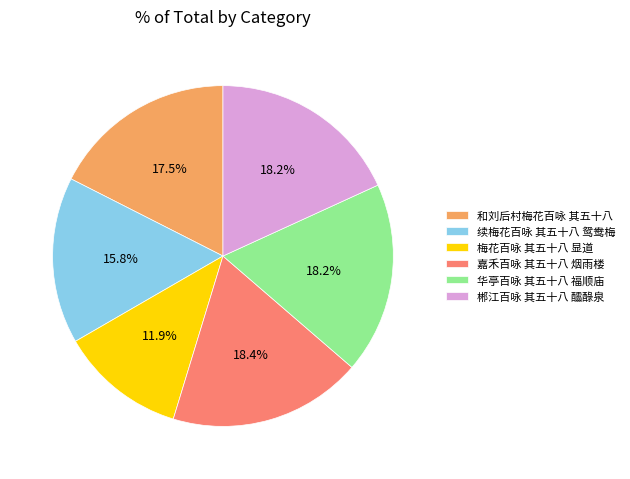

Approximately how many times larger is the value at 嘉禾百咏 其五十八 烟雨楼 compared to 续梅花百咏 其五十八 鸳鸯梅?

1.2